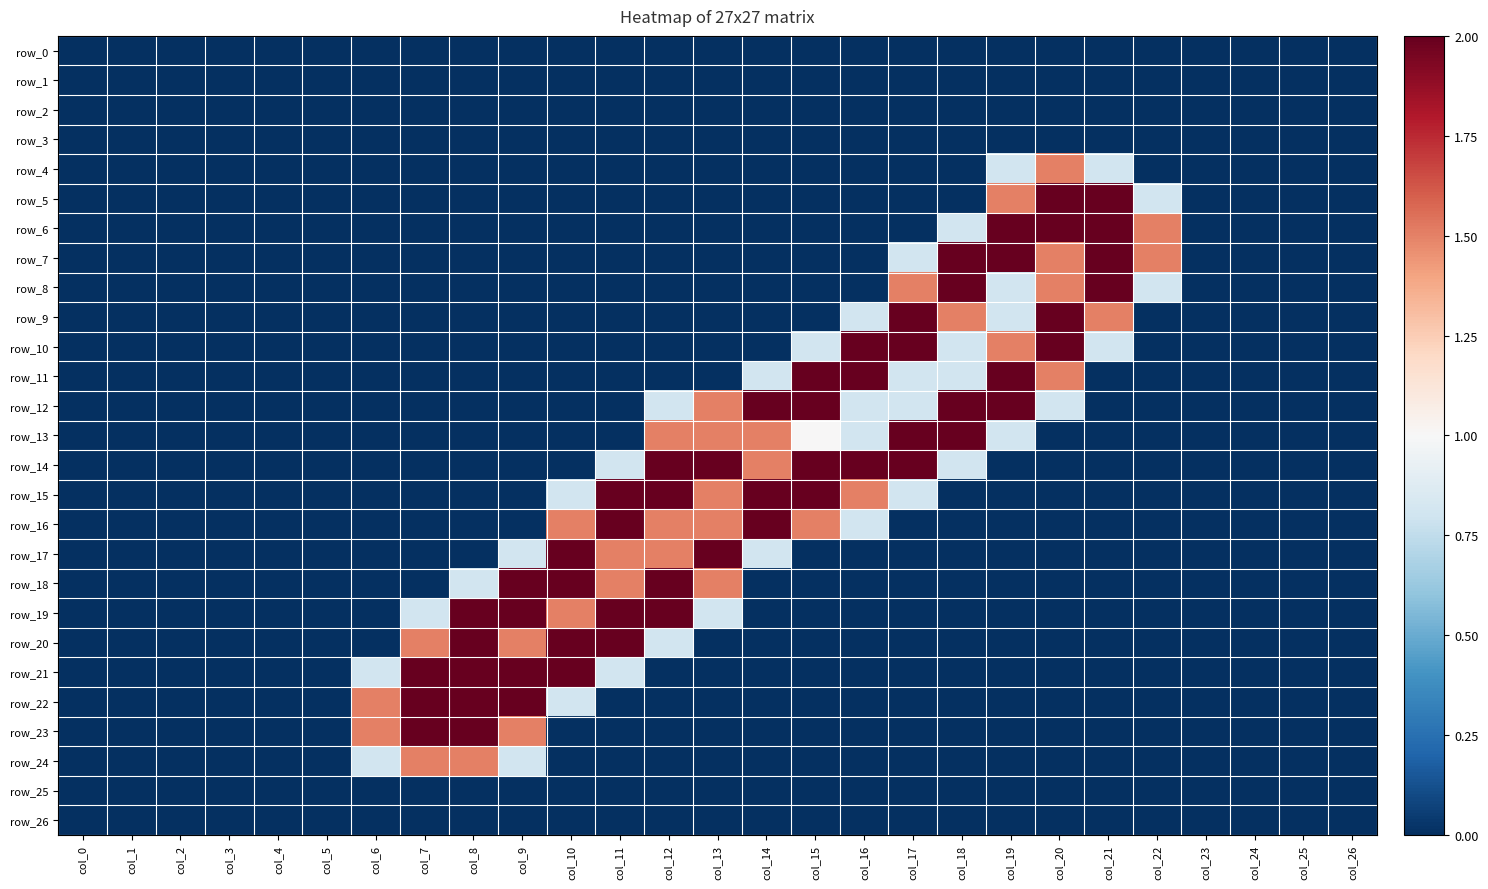

Reading left to right, transcribe all the data shown in this chart.

row_0: 0.0	0.0	0.0	0.0	0.0	0.0	0.0	0.0	0.0	0.0	0.0	0.0	0.0	0.0	0.0	0.0	0.0	0.0	0.0	0.0	0.0	0.0	0.0	0.0	0.0	0.0	0.0
row_1: 0.0	0.0	0.0	0.0	0.0	0.0	0.0	0.0	0.0	0.0	0.0	0.0	0.0	0.0	0.0	0.0	0.0	0.0	0.0	0.0	0.0	0.0	0.0	0.0	0.0	0.0	0.0
row_2: 0.0	0.0	0.0	0.0	0.0	0.0	0.0	0.0	0.0	0.0	0.0	0.0	0.0	0.0	0.0	0.0	0.0	0.0	0.0	0.0	0.0	0.0	0.0	0.0	0.0	0.0	0.0
row_3: 0.0	0.0	0.0	0.0	0.0	0.0	0.0	0.0	0.0	0.0	0.0	0.0	0.0	0.0	0.0	0.0	0.0	0.0	0.0	0.0	0.0	0.0	0.0	0.0	0.0	0.0	0.0
row_4: 0.0	0.0	0.0	0.0	0.0	0.0	0.0	0.0	0.0	0.0	0.0	0.0	0.0	0.0	0.0	0.0	0.0	0.0	0.0	0.8	1.5	0.8	0.0	0.0	0.0	0.0	0.0
row_5: 0.0	0.0	0.0	0.0	0.0	0.0	0.0	0.0	0.0	0.0	0.0	0.0	0.0	0.0	0.0	0.0	0.0	0.0	0.0	1.5	2.0	2.0	0.8	0.0	0.0	0.0	0.0
row_6: 0.0	0.0	0.0	0.0	0.0	0.0	0.0	0.0	0.0	0.0	0.0	0.0	0.0	0.0	0.0	0.0	0.0	0.0	0.8	2.0	2.0	2.0	1.5	0.0	0.0	0.0	0.0
row_7: 0.0	0.0	0.0	0.0	0.0	0.0	0.0	0.0	0.0	0.0	0.0	0.0	0.0	0.0	0.0	0.0	0.0	0.8	2.0	2.0	1.5	2.0	1.5	0.0	0.0	0.0	0.0
row_8: 0.0	0.0	0.0	0.0	0.0	0.0	0.0	0.0	0.0	0.0	0.0	0.0	0.0	0.0	0.0	0.0	0.0	1.5	2.0	0.8	1.5	2.0	0.8	0.0	0.0	0.0	0.0
row_9: 0.0	0.0	0.0	0.0	0.0	0.0	0.0	0.0	0.0	0.0	0.0	0.0	0.0	0.0	0.0	0.0	0.8	2.0	1.5	0.8	2.0	1.5	0.0	0.0	0.0	0.0	0.0
row_10: 0.0	0.0	0.0	0.0	0.0	0.0	0.0	0.0	0.0	0.0	0.0	0.0	0.0	0.0	0.0	0.8	2.0	2.0	0.8	1.5	2.0	0.8	0.0	0.0	0.0	0.0	0.0
row_11: 0.0	0.0	0.0	0.0	0.0	0.0	0.0	0.0	0.0	0.0	0.0	0.0	0.0	0.0	0.8	2.0	2.0	0.8	0.8	2.0	1.5	0.0	0.0	0.0	0.0	0.0	0.0
row_12: 0.0	0.0	0.0	0.0	0.0	0.0	0.0	0.0	0.0	0.0	0.0	0.0	0.8	1.5	2.0	2.0	0.8	0.8	2.0	2.0	0.8	0.0	0.0	0.0	0.0	0.0	0.0
row_13: 0.0	0.0	0.0	0.0	0.0	0.0	0.0	0.0	0.0	0.0	0.0	0.0	1.5	1.5	1.5	1.0	0.8	2.0	2.0	0.8	0.0	0.0	0.0	0.0	0.0	0.0	0.0
row_14: 0.0	0.0	0.0	0.0	0.0	0.0	0.0	0.0	0.0	0.0	0.0	0.8	2.0	2.0	1.5	2.0	2.0	2.0	0.8	0.0	0.0	0.0	0.0	0.0	0.0	0.0	0.0
row_15: 0.0	0.0	0.0	0.0	0.0	0.0	0.0	0.0	0.0	0.0	0.8	2.0	2.0	1.5	2.0	2.0	1.5	0.8	0.0	0.0	0.0	0.0	0.0	0.0	0.0	0.0	0.0
row_16: 0.0	0.0	0.0	0.0	0.0	0.0	0.0	0.0	0.0	0.0	1.5	2.0	1.5	1.5	2.0	1.5	0.8	0.0	0.0	0.0	0.0	0.0	0.0	0.0	0.0	0.0	0.0
row_17: 0.0	0.0	0.0	0.0	0.0	0.0	0.0	0.0	0.0	0.8	2.0	1.5	1.5	2.0	0.8	0.0	0.0	0.0	0.0	0.0	0.0	0.0	0.0	0.0	0.0	0.0	0.0
row_18: 0.0	0.0	0.0	0.0	0.0	0.0	0.0	0.0	0.8	2.0	2.0	1.5	2.0	1.5	0.0	0.0	0.0	0.0	0.0	0.0	0.0	0.0	0.0	0.0	0.0	0.0	0.0
row_19: 0.0	0.0	0.0	0.0	0.0	0.0	0.0	0.8	2.0	2.0	1.5	2.0	2.0	0.8	0.0	0.0	0.0	0.0	0.0	0.0	0.0	0.0	0.0	0.0	0.0	0.0	0.0
row_20: 0.0	0.0	0.0	0.0	0.0	0.0	0.0	1.5	2.0	1.5	2.0	2.0	0.8	0.0	0.0	0.0	0.0	0.0	0.0	0.0	0.0	0.0	0.0	0.0	0.0	0.0	0.0
row_21: 0.0	0.0	0.0	0.0	0.0	0.0	0.8	2.0	2.0	2.0	2.0	0.8	0.0	0.0	0.0	0.0	0.0	0.0	0.0	0.0	0.0	0.0	0.0	0.0	0.0	0.0	0.0
row_22: 0.0	0.0	0.0	0.0	0.0	0.0	1.5	2.0	2.0	2.0	0.8	0.0	0.0	0.0	0.0	0.0	0.0	0.0	0.0	0.0	0.0	0.0	0.0	0.0	0.0	0.0	0.0
row_23: 0.0	0.0	0.0	0.0	0.0	0.0	1.5	2.0	2.0	1.5	0.0	0.0	0.0	0.0	0.0	0.0	0.0	0.0	0.0	0.0	0.0	0.0	0.0	0.0	0.0	0.0	0.0
row_24: 0.0	0.0	0.0	0.0	0.0	0.0	0.8	1.5	1.5	0.8	0.0	0.0	0.0	0.0	0.0	0.0	0.0	0.0	0.0	0.0	0.0	0.0	0.0	0.0	0.0	0.0	0.0
row_25: 0.0	0.0	0.0	0.0	0.0	0.0	0.0	0.0	0.0	0.0	0.0	0.0	0.0	0.0	0.0	0.0	0.0	0.0	0.0	0.0	0.0	0.0	0.0	0.0	0.0	0.0	0.0
row_26: 0.0	0.0	0.0	0.0	0.0	0.0	0.0	0.0	0.0	0.0	0.0	0.0	0.0	0.0	0.0	0.0	0.0	0.0	0.0	0.0	0.0	0.0	0.0	0.0	0.0	0.0	0.0